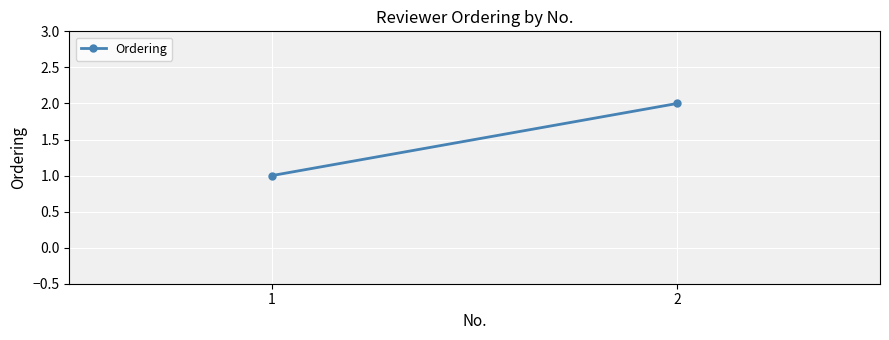

How many values are between 1 and 2?

2